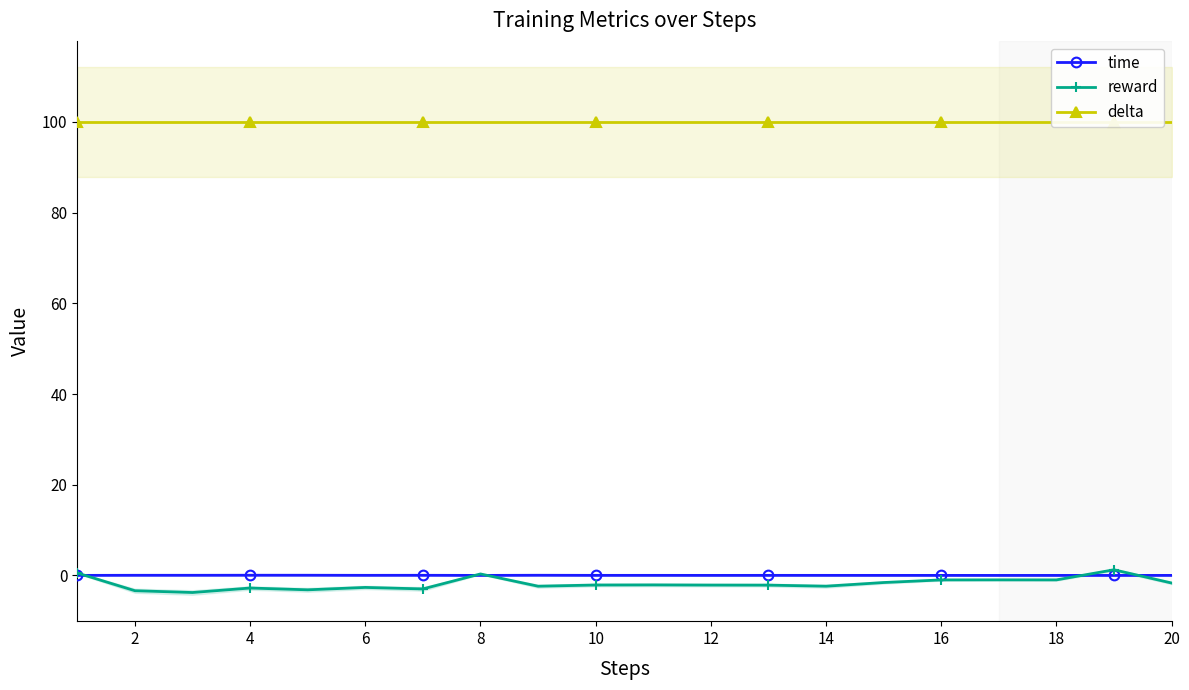

True or false: time has a value of 0.0 at 10.

True